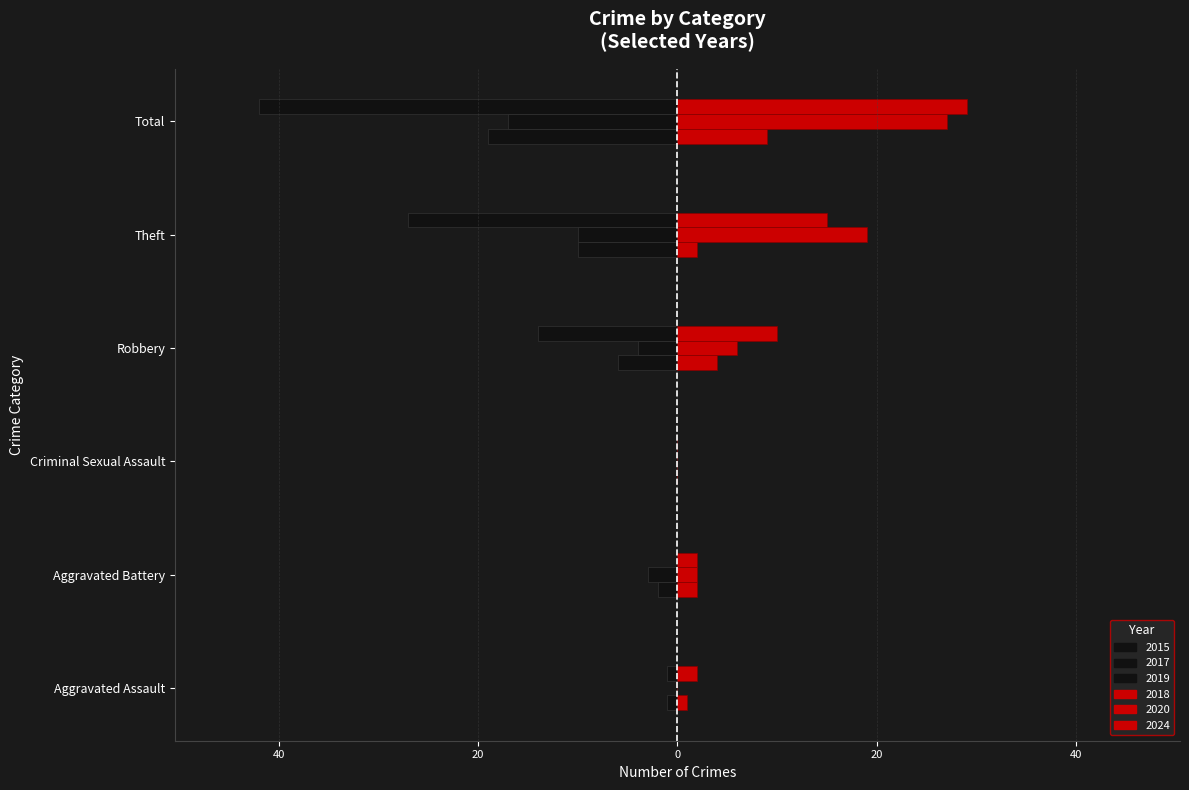

The 2015 (left) series shows 0 at Aggravated Assault. True or false?

False